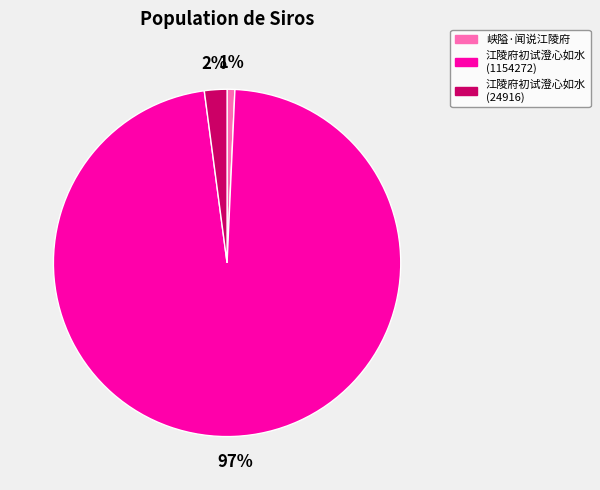

What percentage is the 江陵府初试澄心如水 (1154272) slice, to the nearest percent?

97%